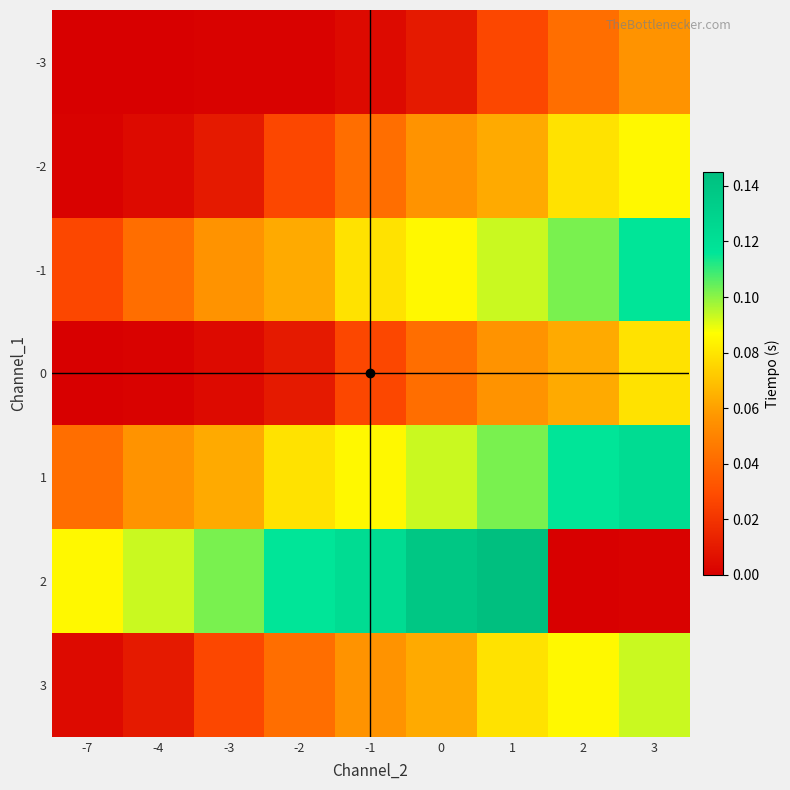

What is the total value across all series at -1?

0.4